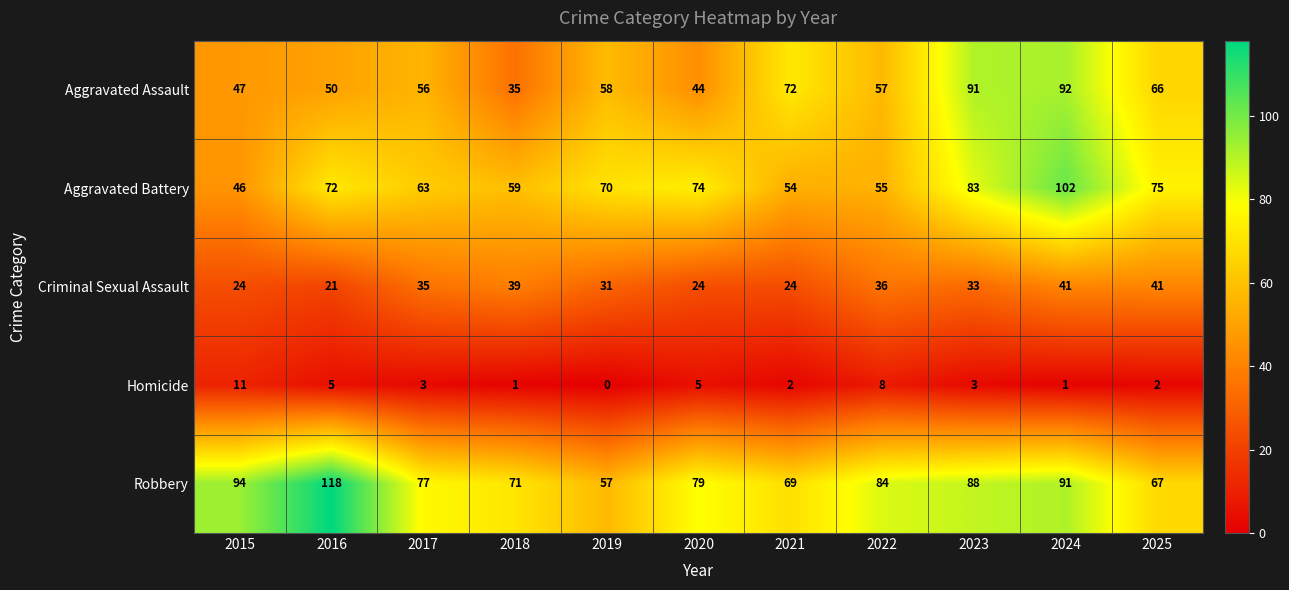

How many series are shown in this chart?

5